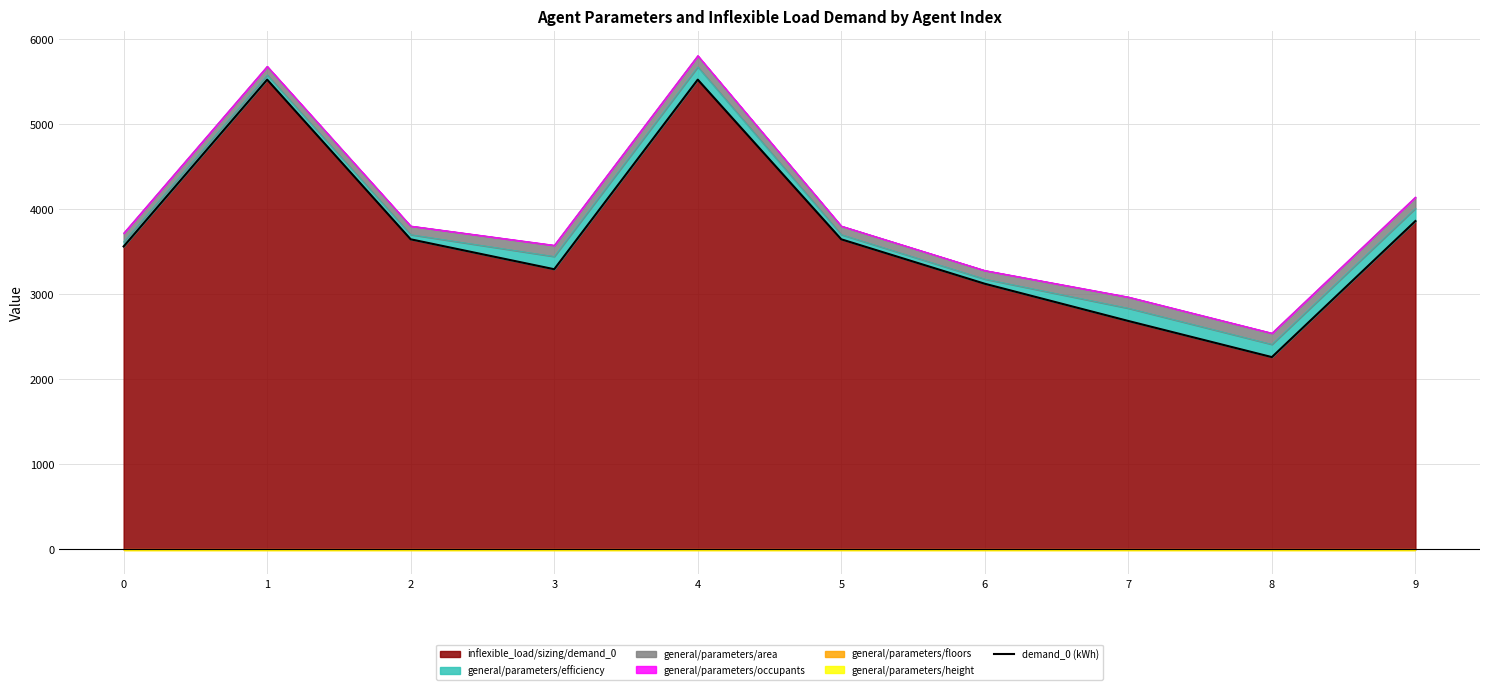

How many values exceed 3648?

3